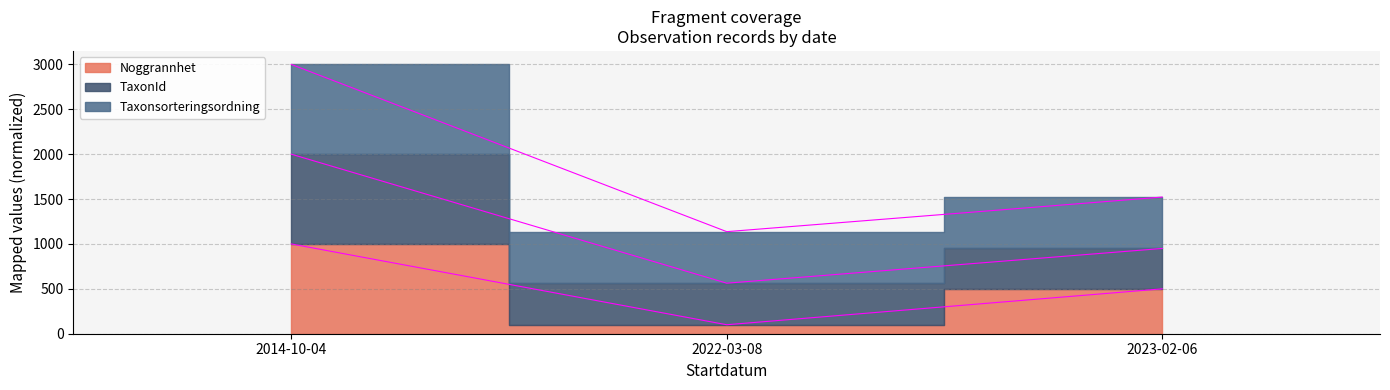

How many series are shown in this chart?

3